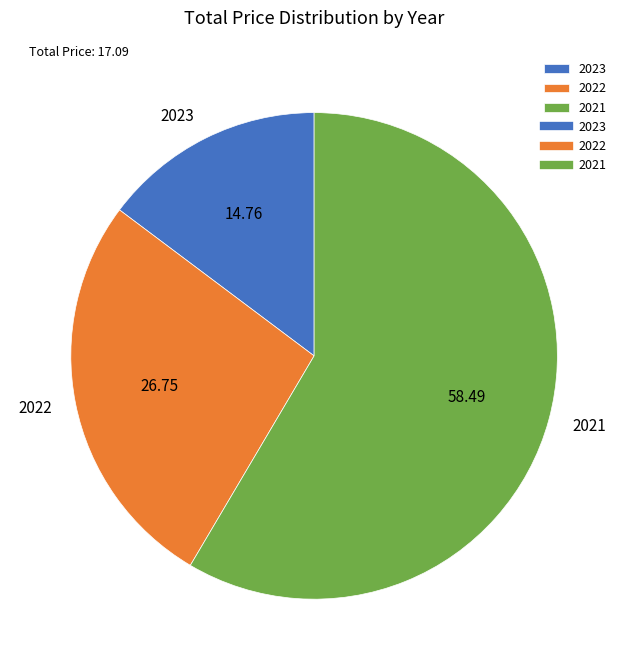

Does 2021 account for over 50% of the chart?

Yes